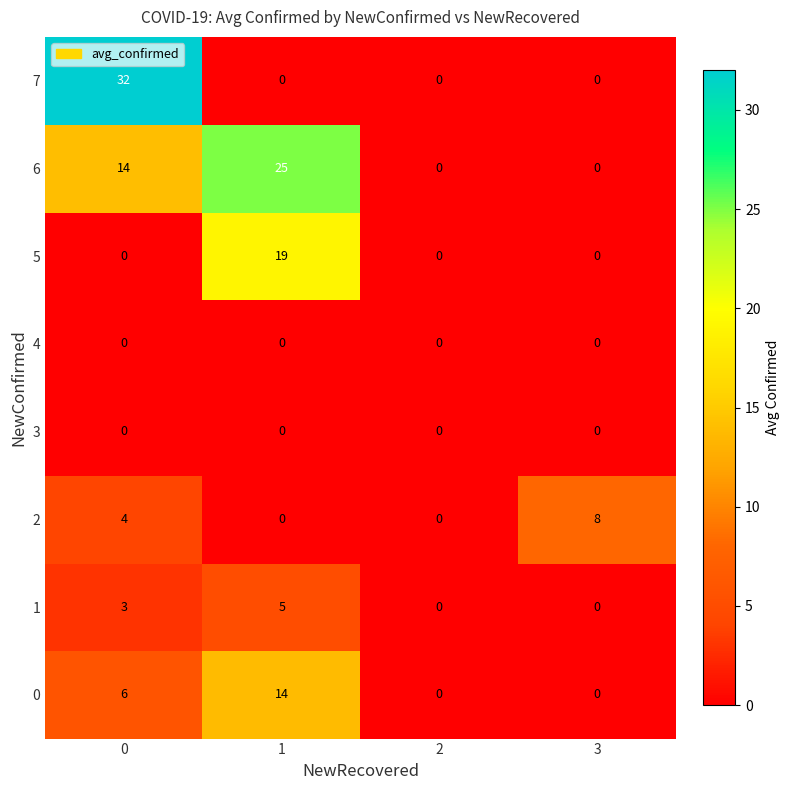

Between 1 and 2, which series saw the biggest shift?

6